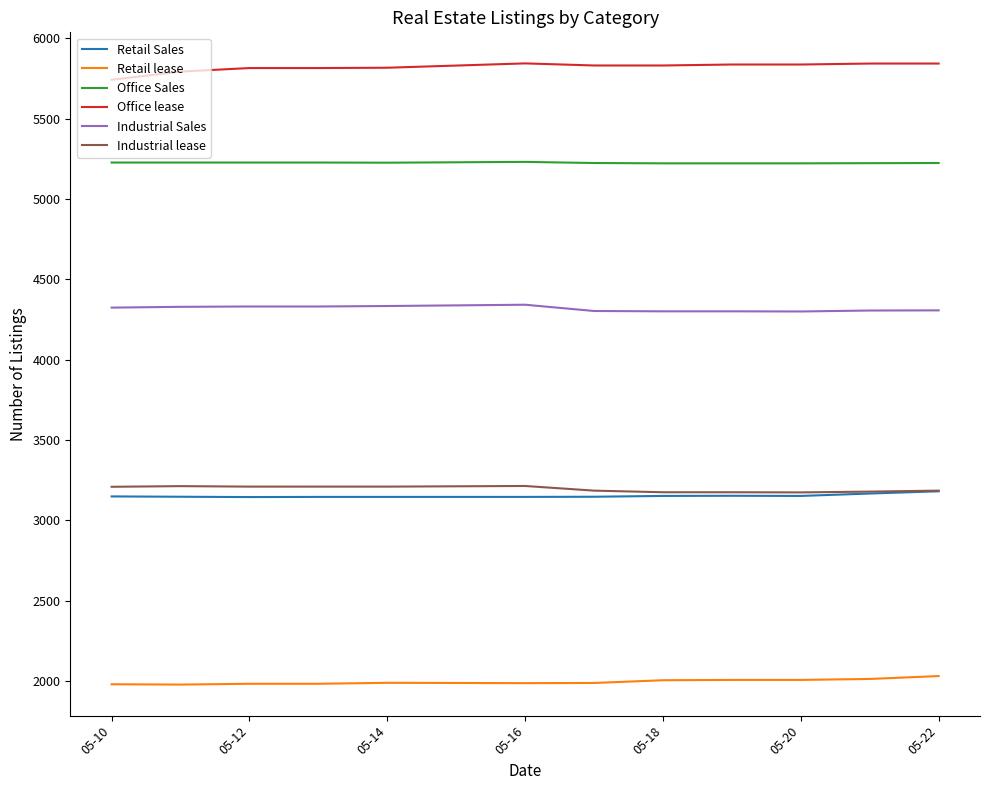

Which series has the largest total across all categories?

Office lease